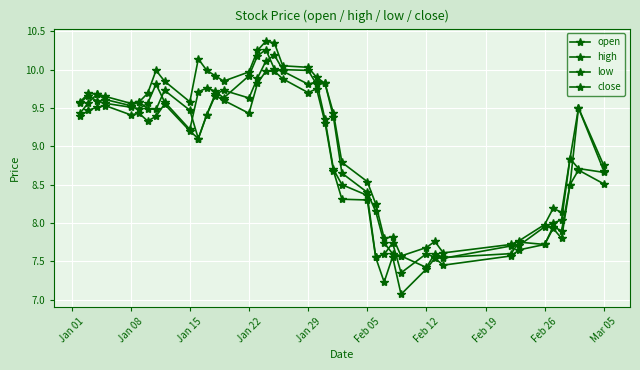

Reading left to right, extract all data points from this chart.

open: 9.4	9.6	9.7	9.6	9.5	9.6	9.5	9.5	9.7	9.5	9.1	9.4	9.7	9.7	9.6	9.9	10.1	10.2	10.0	10.0	9.8	9.8	9.4	8.7	8.4	8.2	7.7	7.6	7.6	7.4	7.6	7.5	7.6	7.8	7.7	8.0	7.9	8.5	9.5	8.7
high: 9.6	9.7	9.7	9.7	9.6	9.6	9.7	10.0	9.8	9.6	10.1	10.0	9.9	9.8	10.0	10.2	10.4	10.3	10.1	10.0	9.9	9.8	9.4	8.8	8.5	8.2	7.8	7.8	7.6	7.7	7.8	7.6	7.7	7.8	8.0	8.2	8.1	8.8	9.5	8.8
low: 9.4	9.5	9.5	9.5	9.4	9.4	9.3	9.4	9.6	9.2	9.1	9.4	9.7	9.6	9.4	9.8	10.0	10.0	9.9	9.7	9.8	9.3	8.7	8.3	8.3	7.5	7.2	7.6	7.1	7.4	7.5	7.5	7.6	7.7	7.7	7.9	7.8	8.5	8.7	8.5
close: 9.6	9.7	9.6	9.6	9.5	9.5	9.6	9.8	9.6	9.2	9.7	9.8	9.7	9.6	9.9	10.2	10.3	10.0	10.0	9.8	9.8	9.3	8.7	8.5	8.4	7.6	7.6	7.7	7.3	7.6	7.5	7.5	7.7	7.7	8.0	8.0	8.0	8.8	8.7	8.7